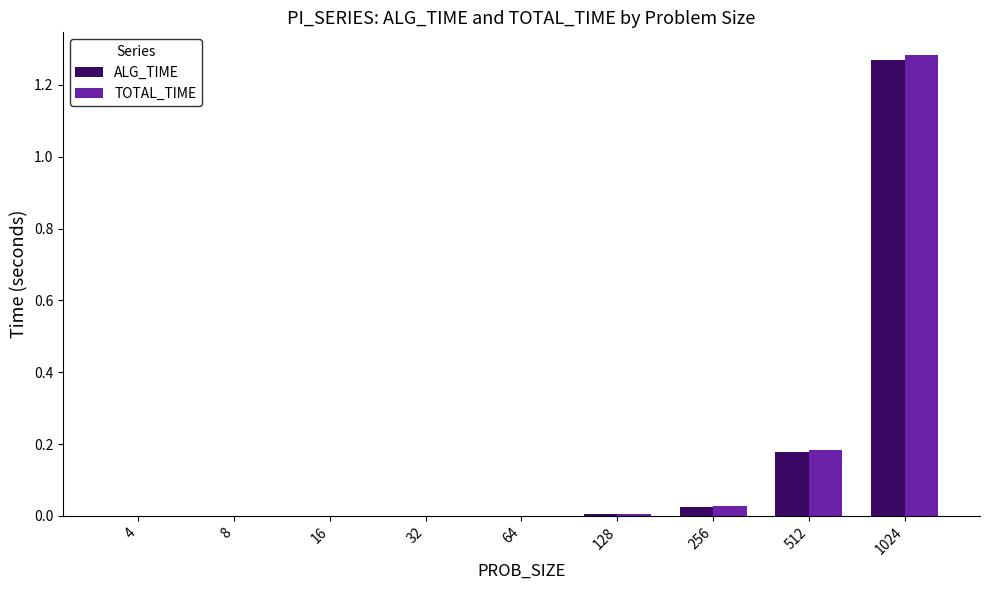

How many groups of bars are there?

9